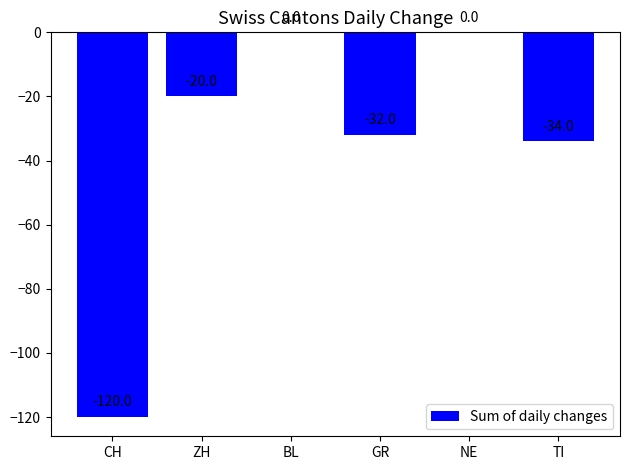

Where does the data first go above -20?

BL